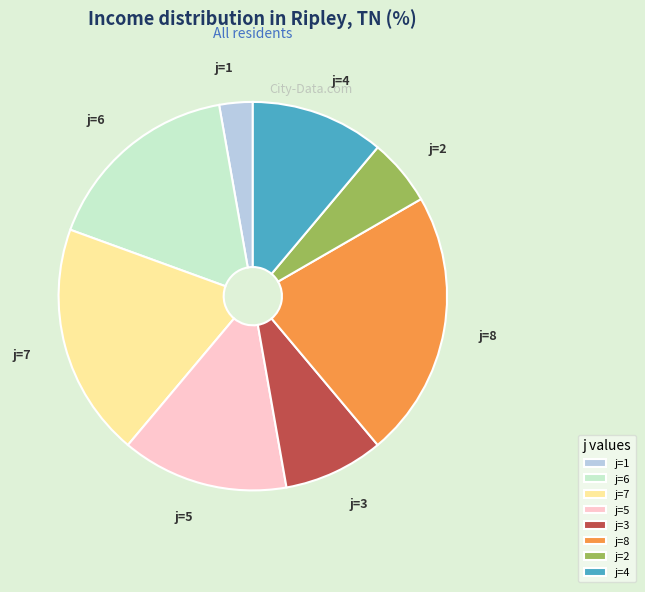

How many slices are in this pie chart?

8